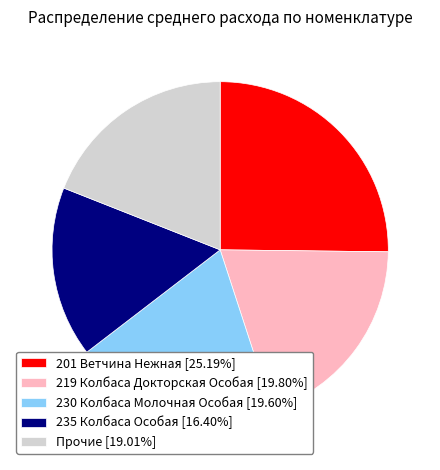

Approximately how many times larger is the value at 230 Колбаса Молочная Особая [19.60%] compared to Прочие [19.01%]?

1.0